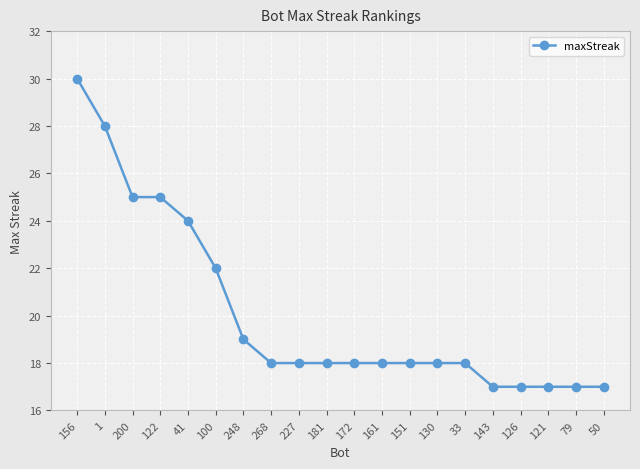

What position from the right is 151?

8